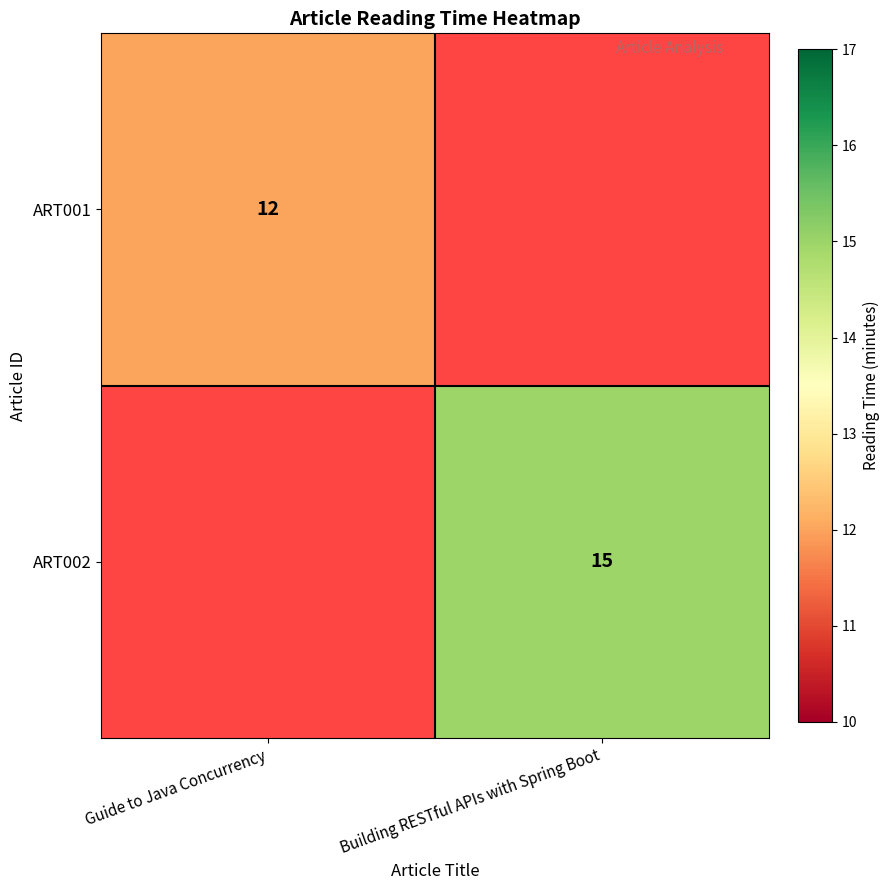

Which category has the highest value across all series?

Building RESTful APIs with Spring Boot